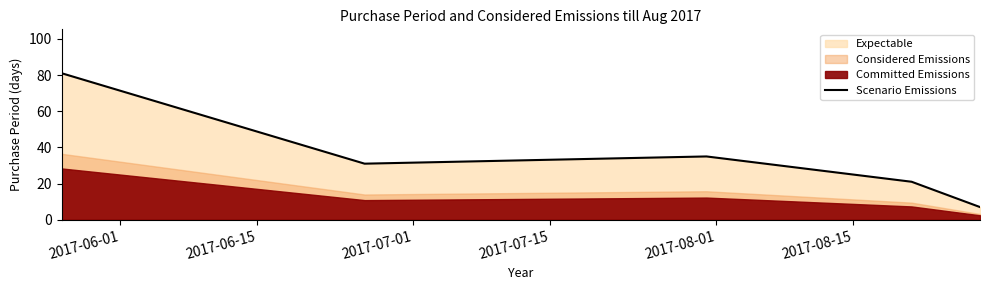

How many points are lower than both their immediate neighbors (excluding endpoints)?

1